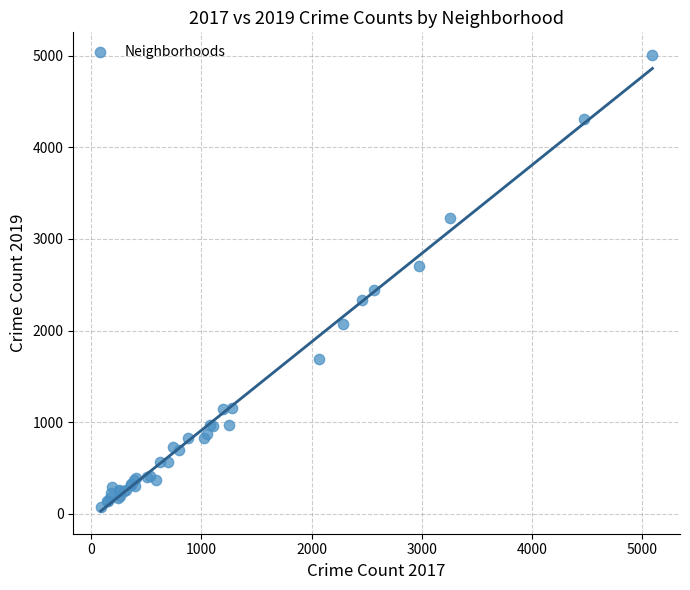

What Y value in the scatter plot is closest to 2542?

2441